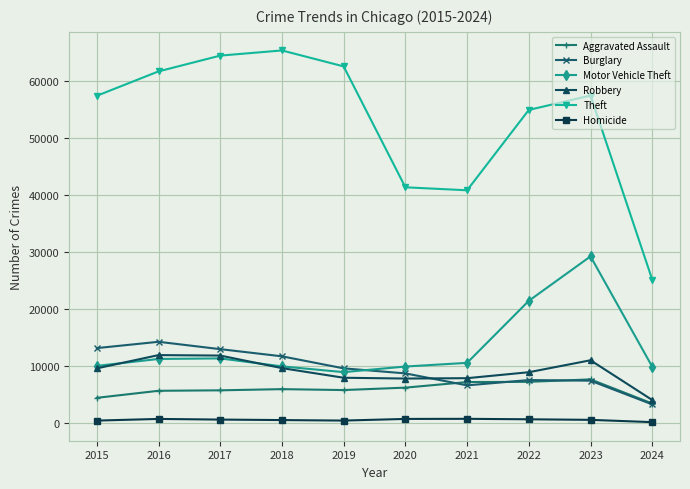

What is the highest value of the Robbery series?

11960